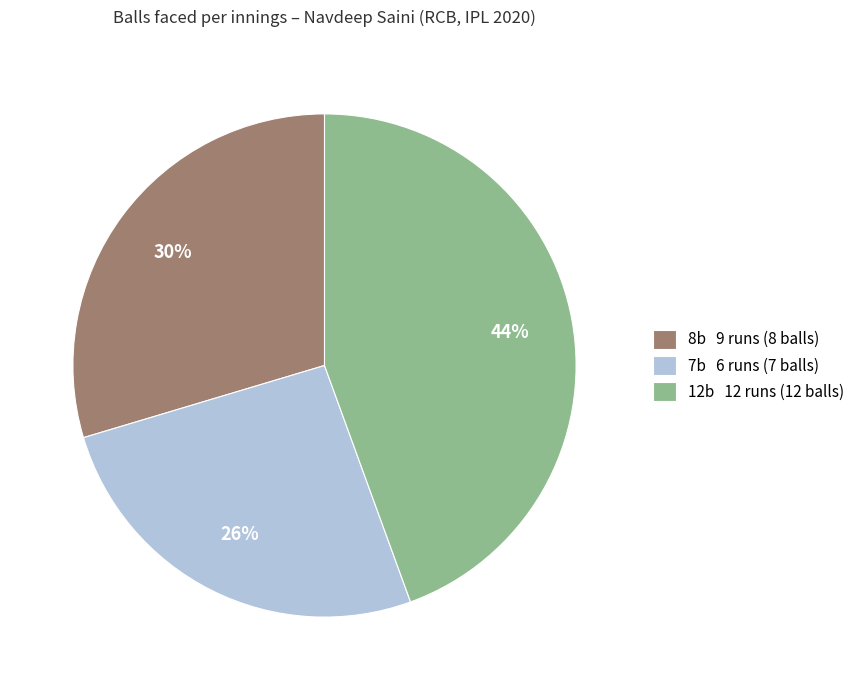

Do 8b 9 runs (8 balls) and 12b 12 runs (12 balls) together represent more than half of the pie?

Yes